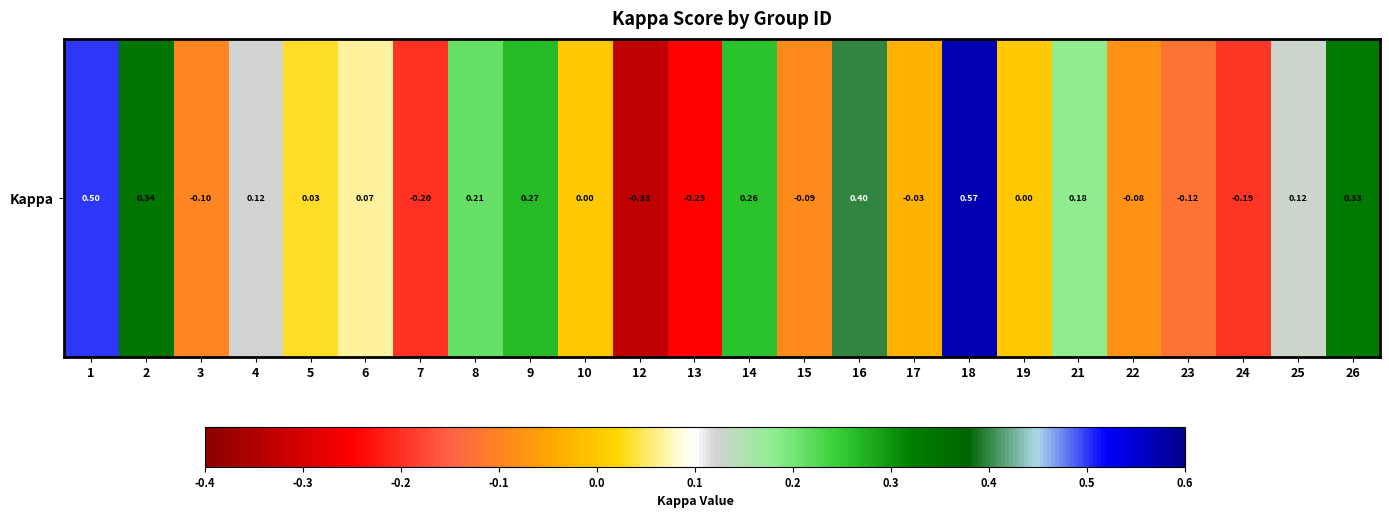

The chart shows a value of 0.5 at 2. True or false?

False